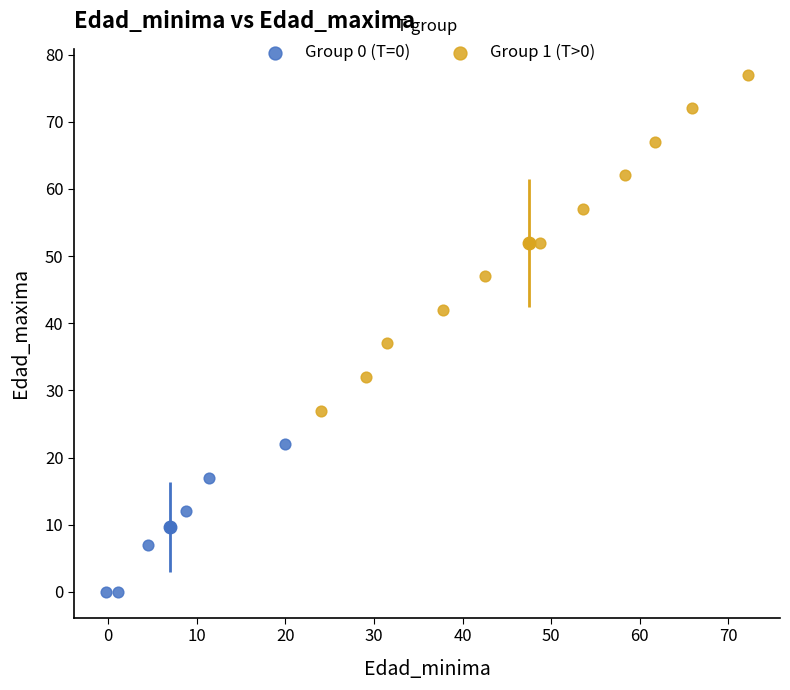

Which series has the widest spread of Y values?

Group 1 (T>0)